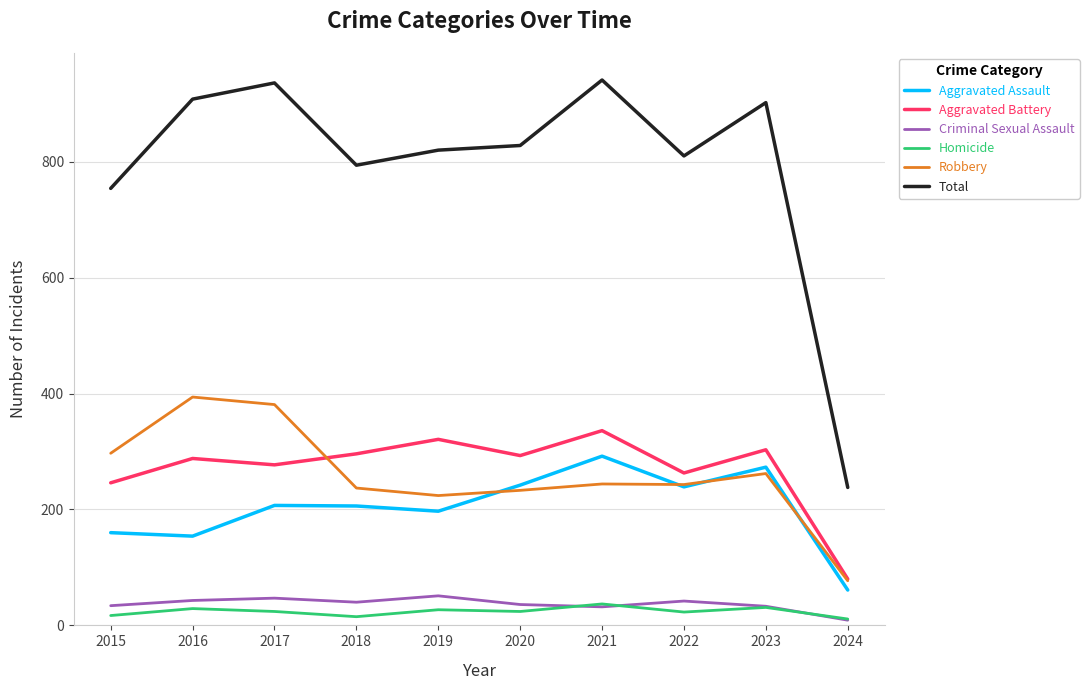

True or false: Aggravated Battery and Homicide cross at least once.

False